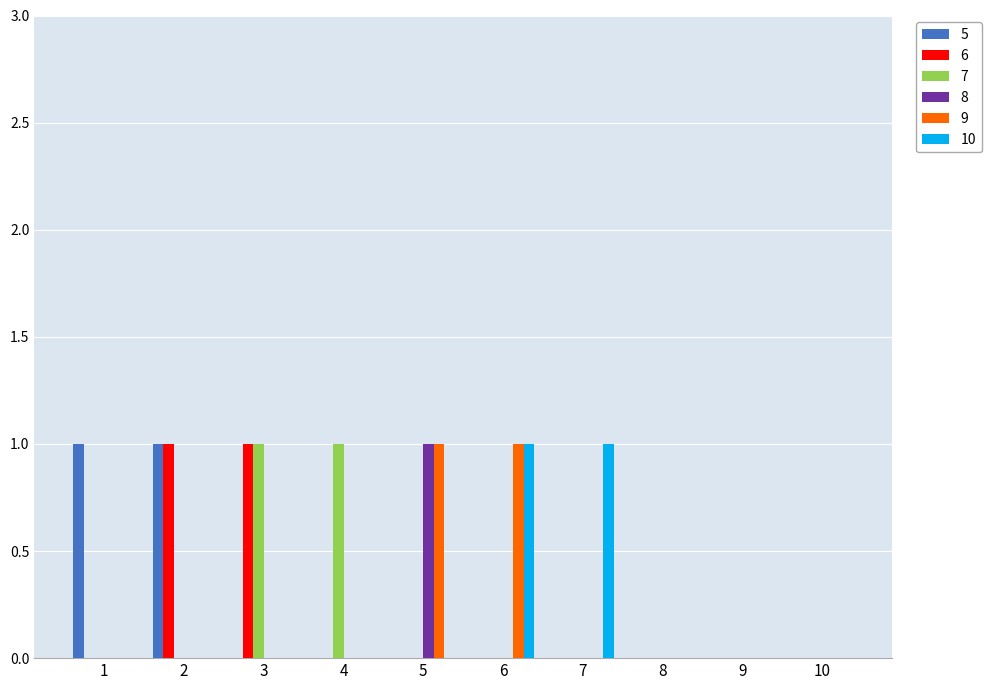

Reading right to left, what are all the values shown in this chart?

5: 10=0	9=0	8=0	7=0	6=0	5=0	4=0	3=0	2=1	1=1
6: 10=0	9=0	8=0	7=0	6=0	5=0	4=0	3=1	2=1	1=0
7: 10=0	9=0	8=0	7=0	6=0	5=0	4=1	3=1	2=0	1=0
8: 10=0	9=0	8=0	7=0	6=0	5=1	4=0	3=0	2=0	1=0
9: 10=0	9=0	8=0	7=0	6=1	5=1	4=0	3=0	2=0	1=0
10: 10=0	9=0	8=0	7=1	6=1	5=0	4=0	3=0	2=0	1=0